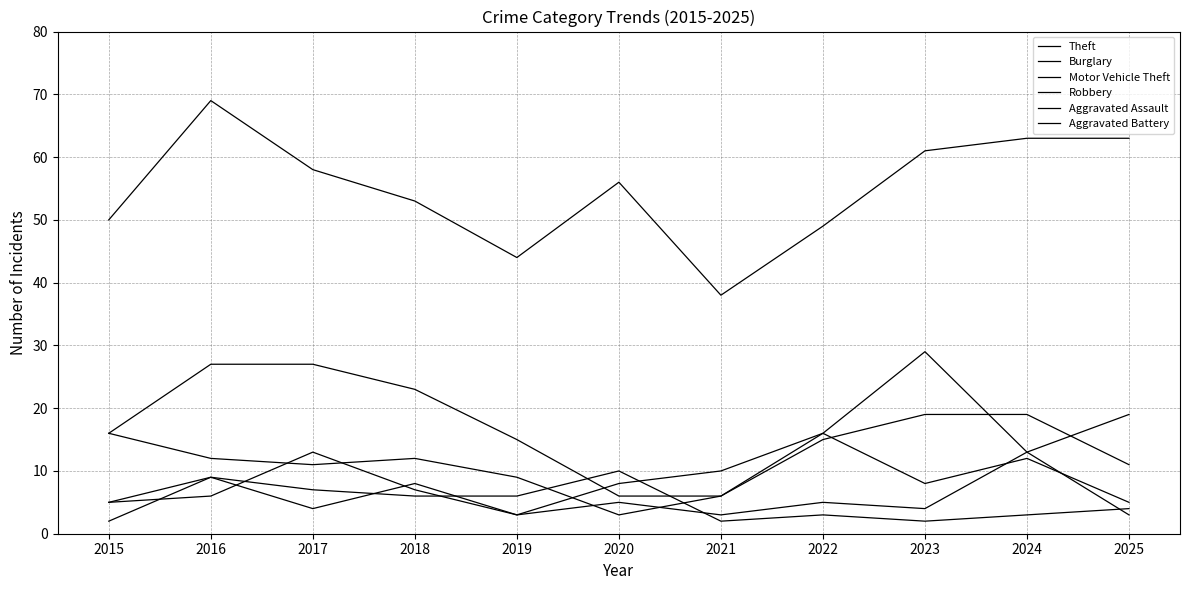

True or false: Aggravated Assault and Theft intersect in this chart.

False